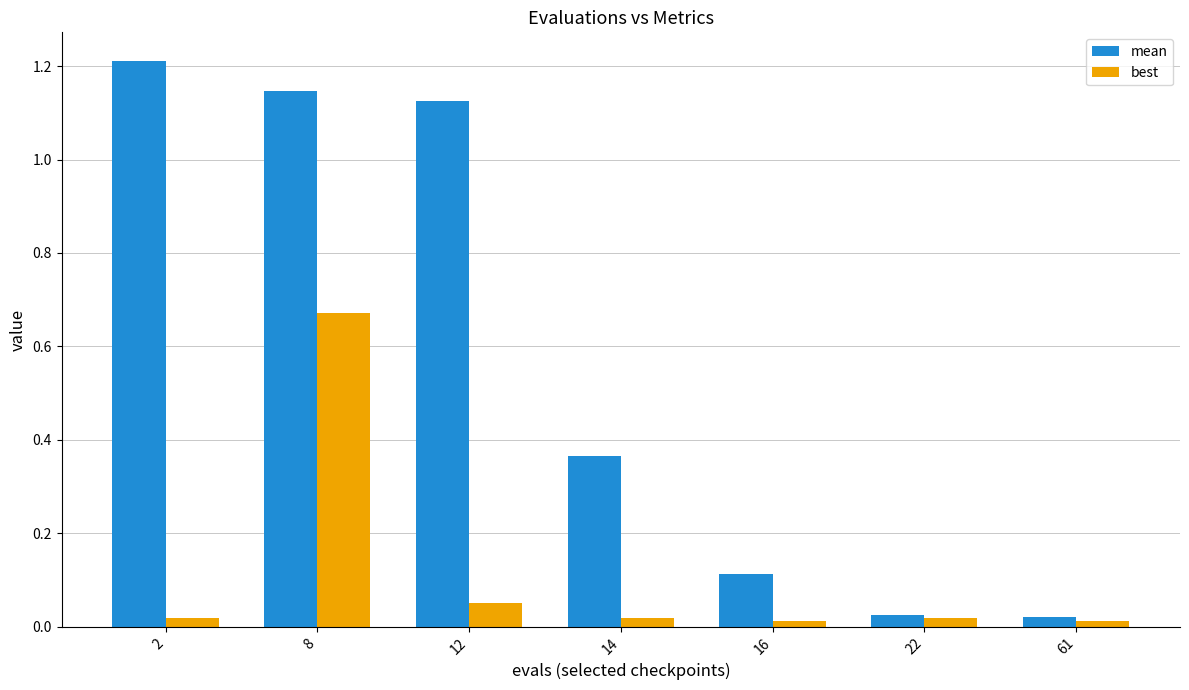

What is the sum of all mean values?

4.0